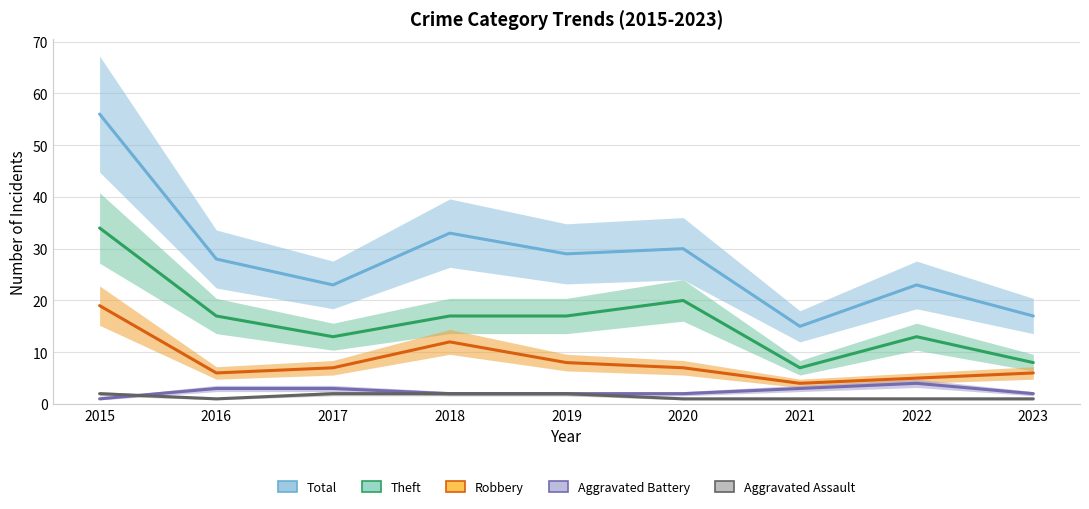

At which label is Aggravated Battery closest to 2?

2018